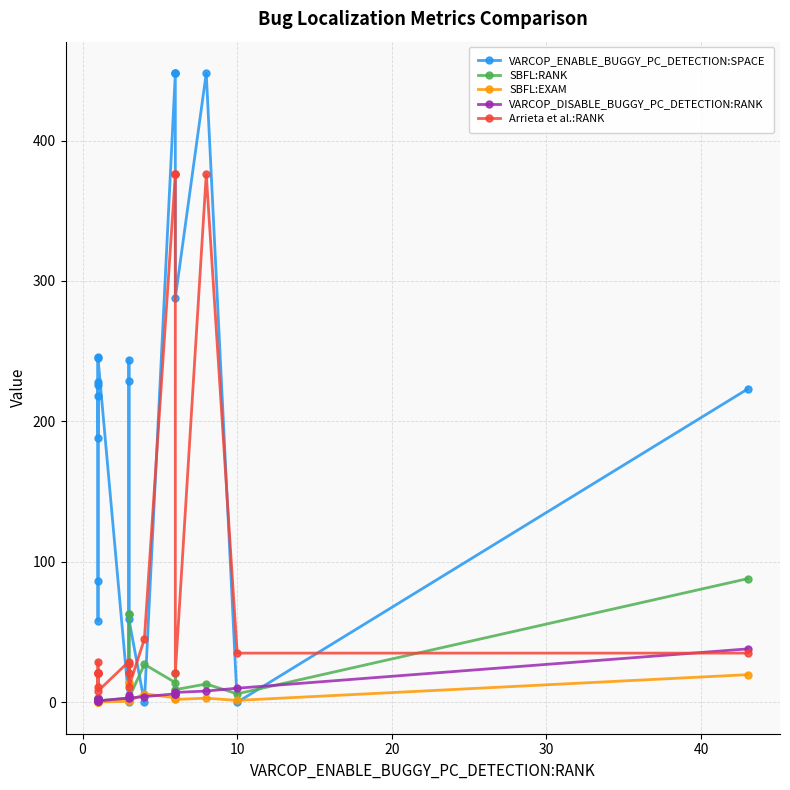

What is the value of the SBFL:EXAM point at the 10th from the left?

14.1